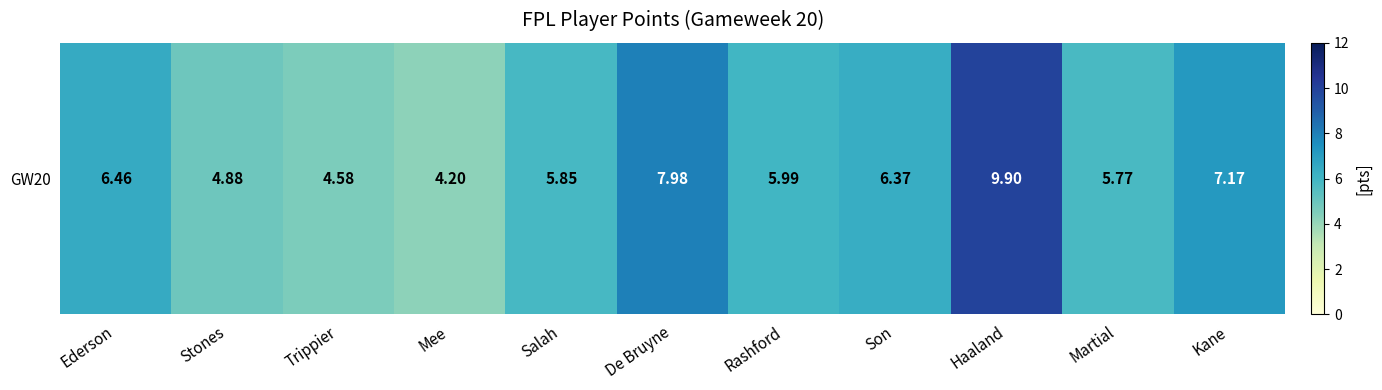

What is the sum of the values at Ederson and Rashford?

12.5